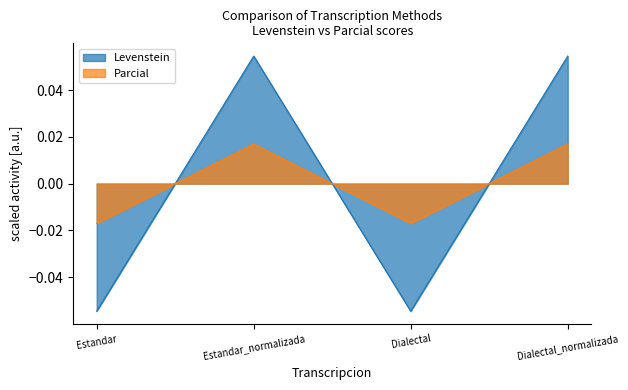

How many data points in Parcial are less than 0?

2